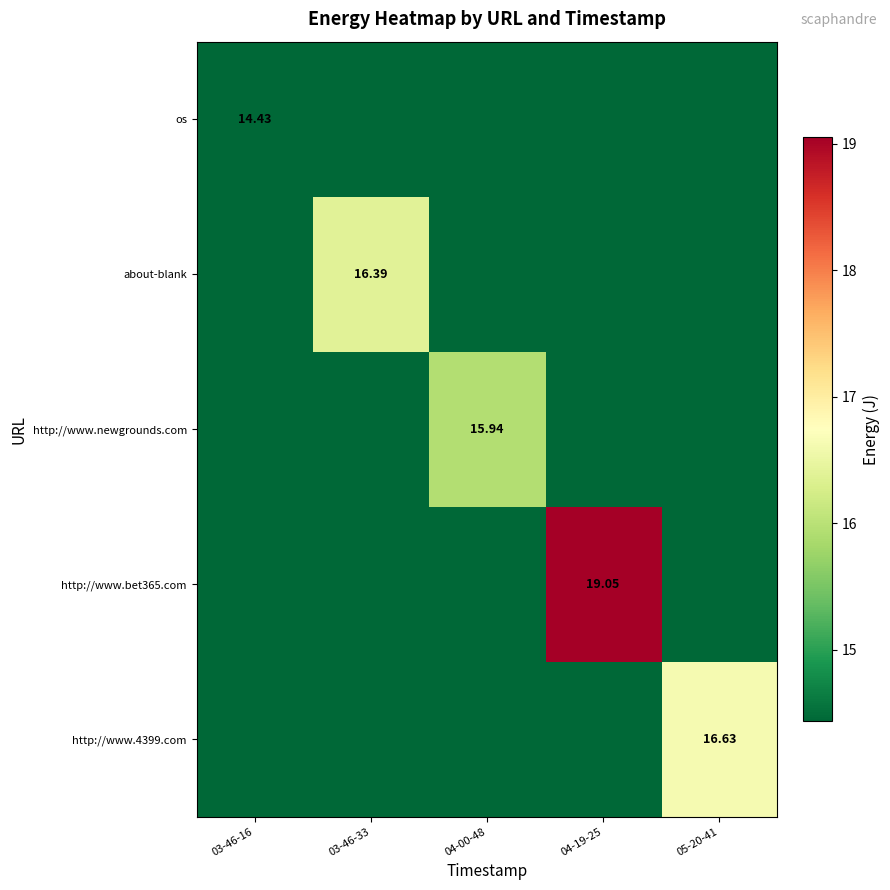

The http://www.newgrounds.com series shows 14.4 at 05-20-41. True or false?

True